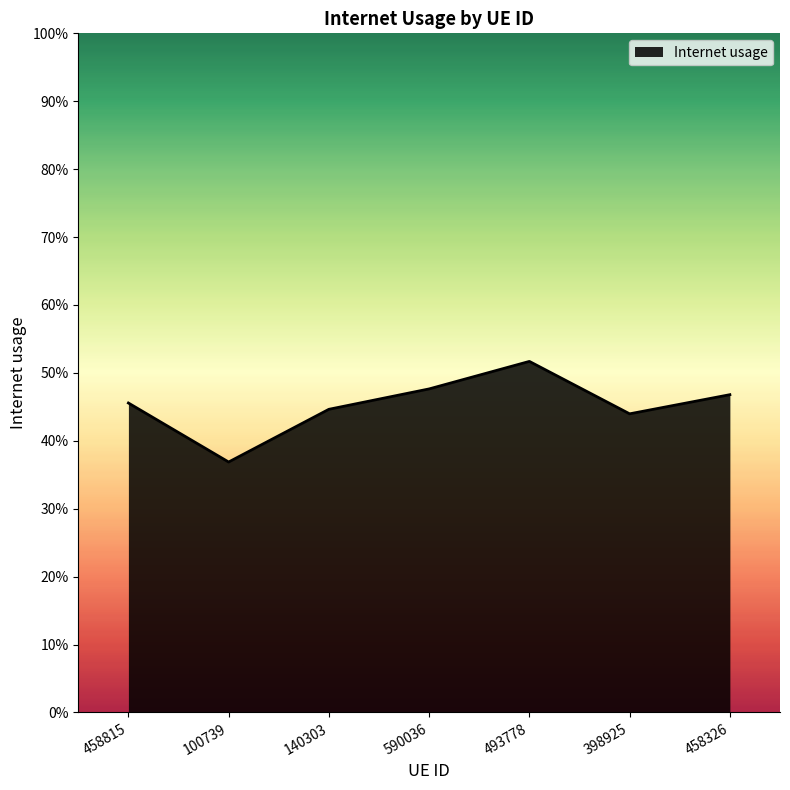

What is the approximate value at 140303?

0.4